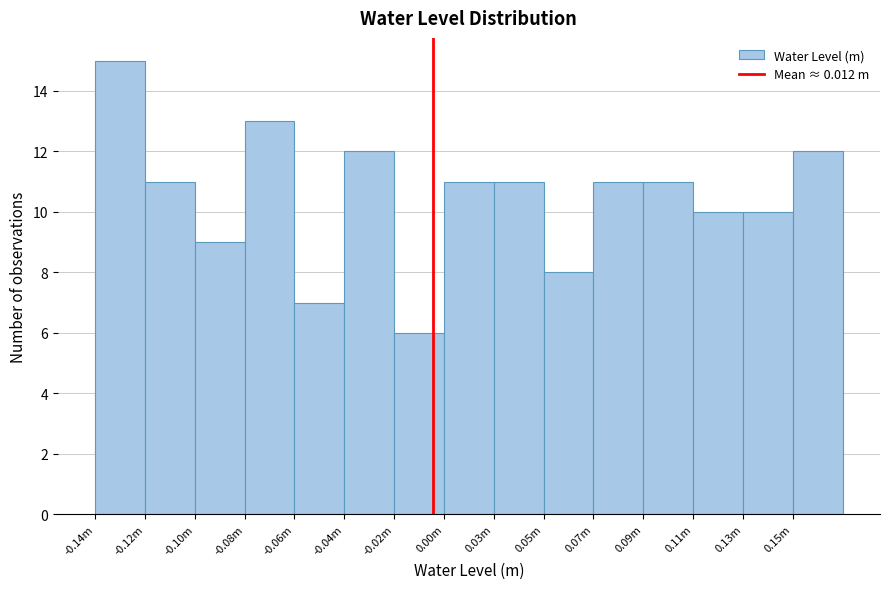

Reading left to right, list all the values displayed in this chart.

15	11	9	13	7	12	6	11	11	8	11	11	10	10	12